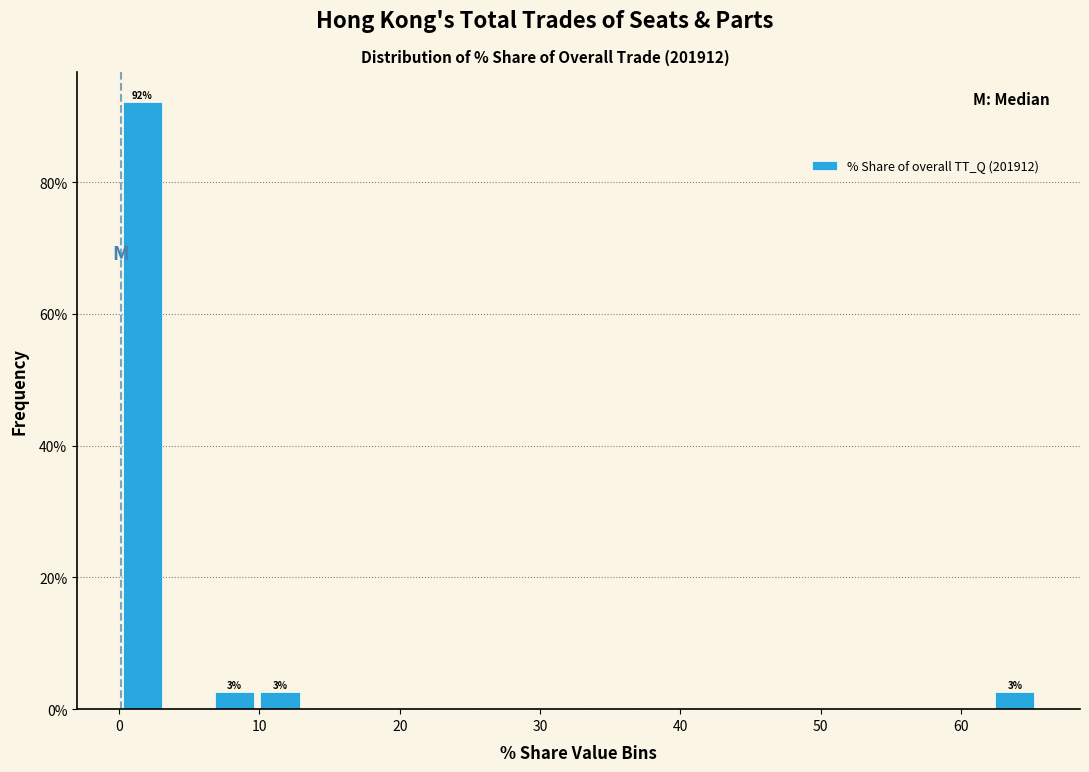

Around what value on the x-axis is the tallest bar? Give the approximate position of its centre, as read against the axis.

2